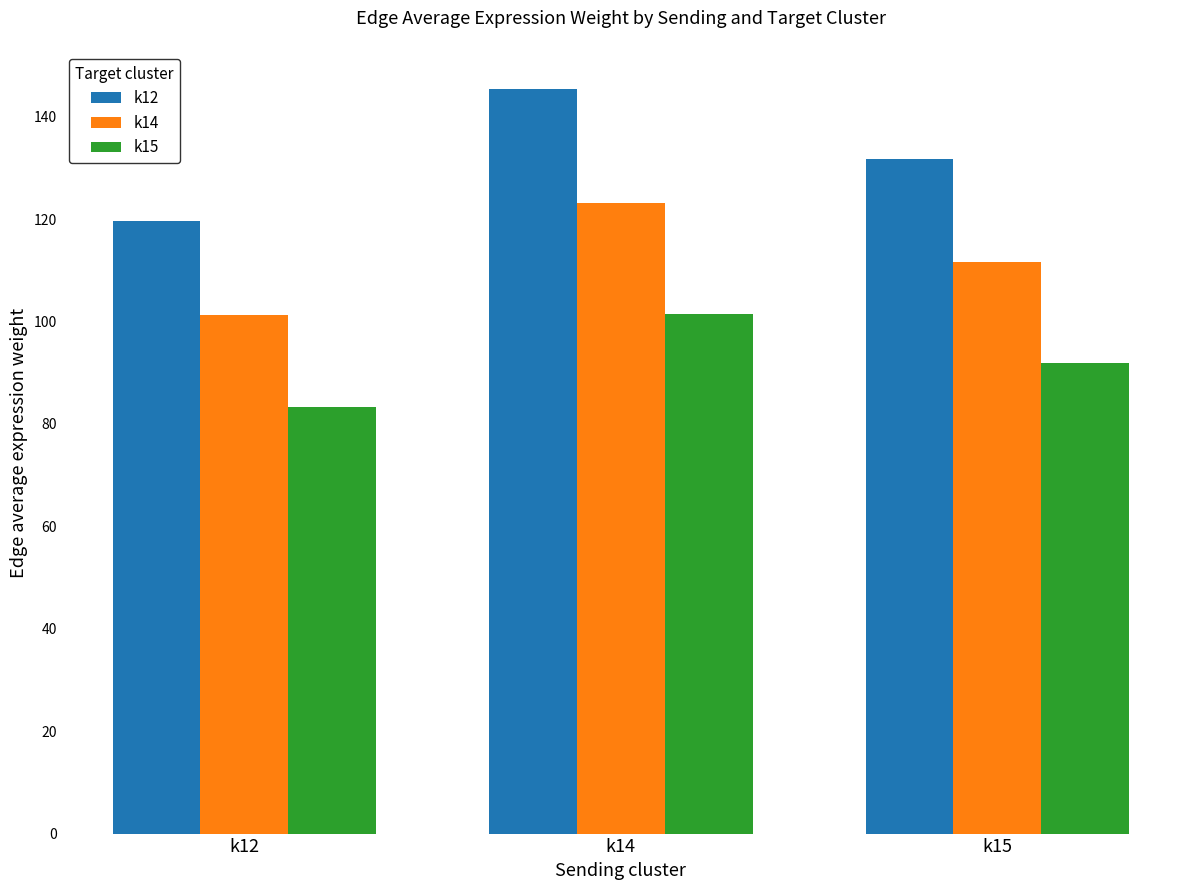

What is the difference between the maximum and minimum values in the k15 series?

18.0